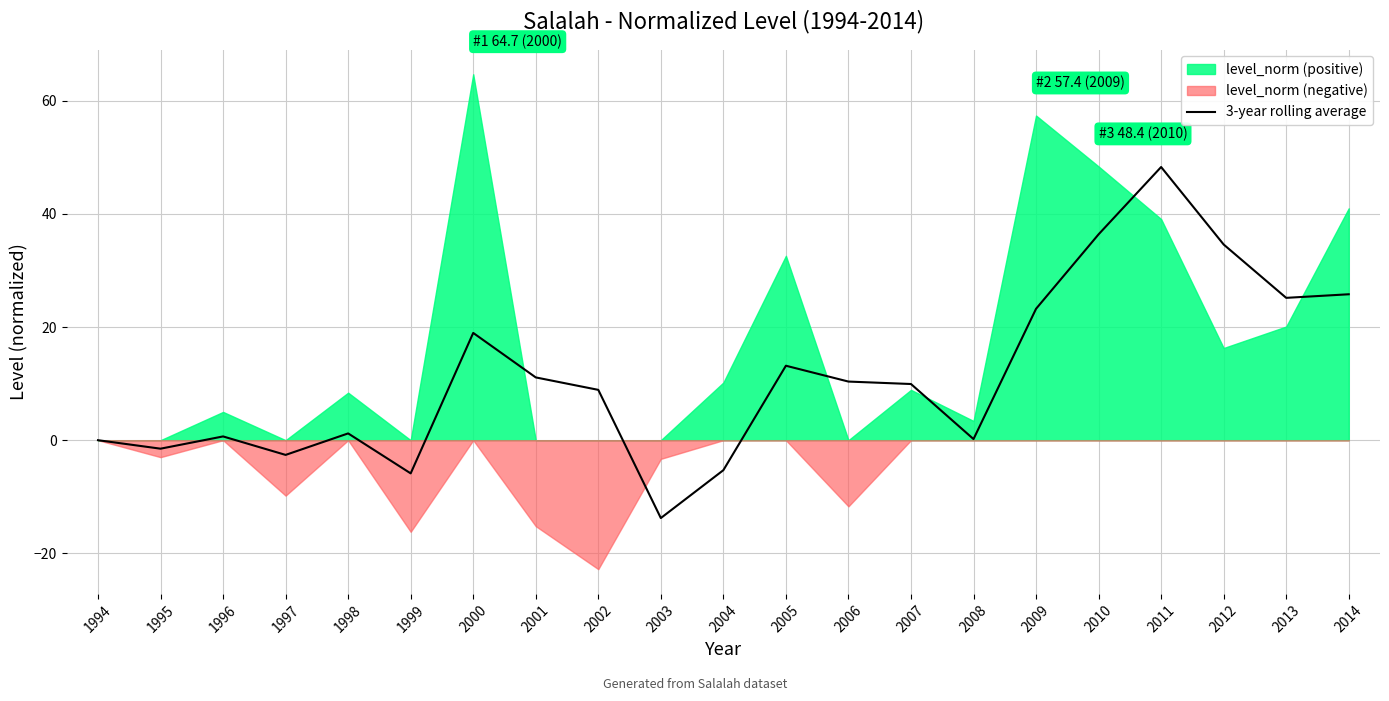

Which has a higher value, 2000 or 2002?

2000